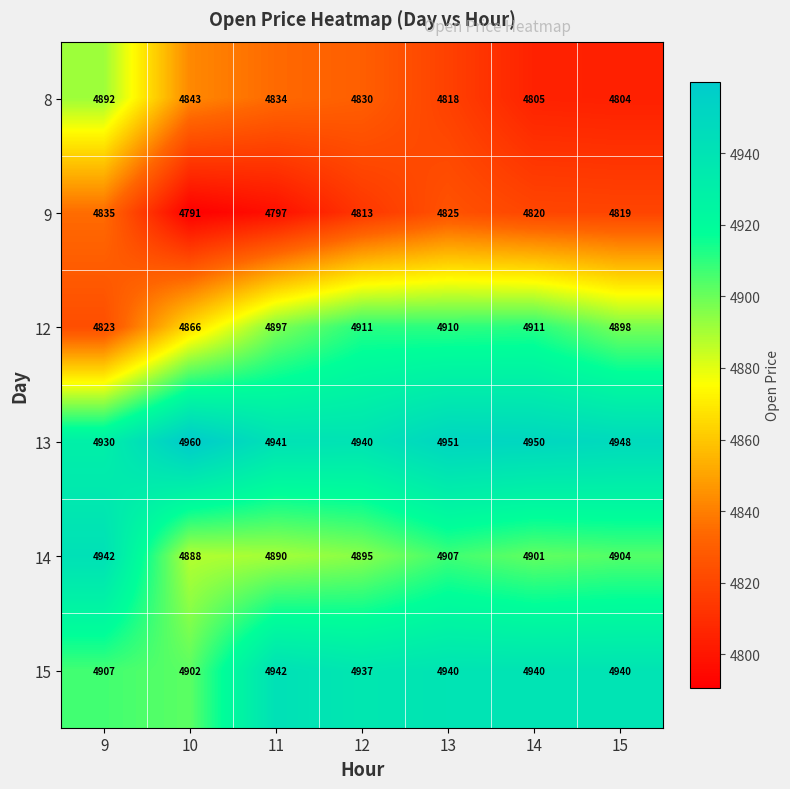

What value does the 12 series have at 13?

4910